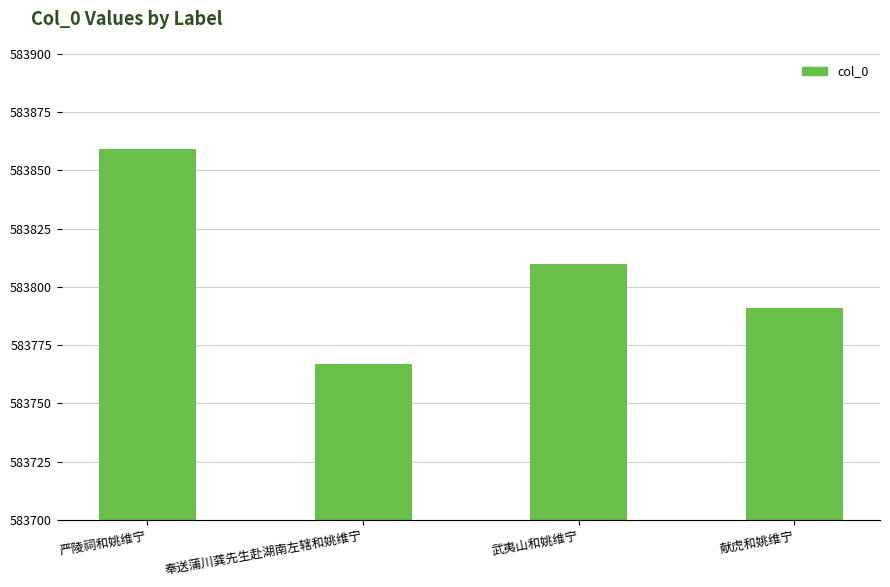

Is it true that the value at 武夷山和姚维宁 is 964155?

False